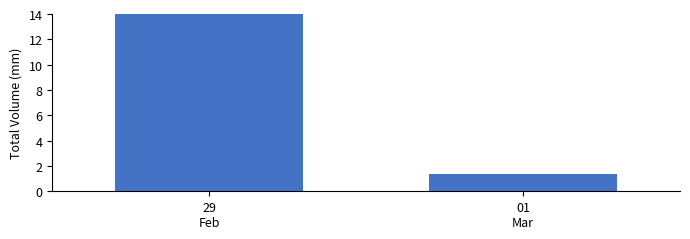

Rank the categories by value from lowest to highest.

01
Mar, 29
Feb